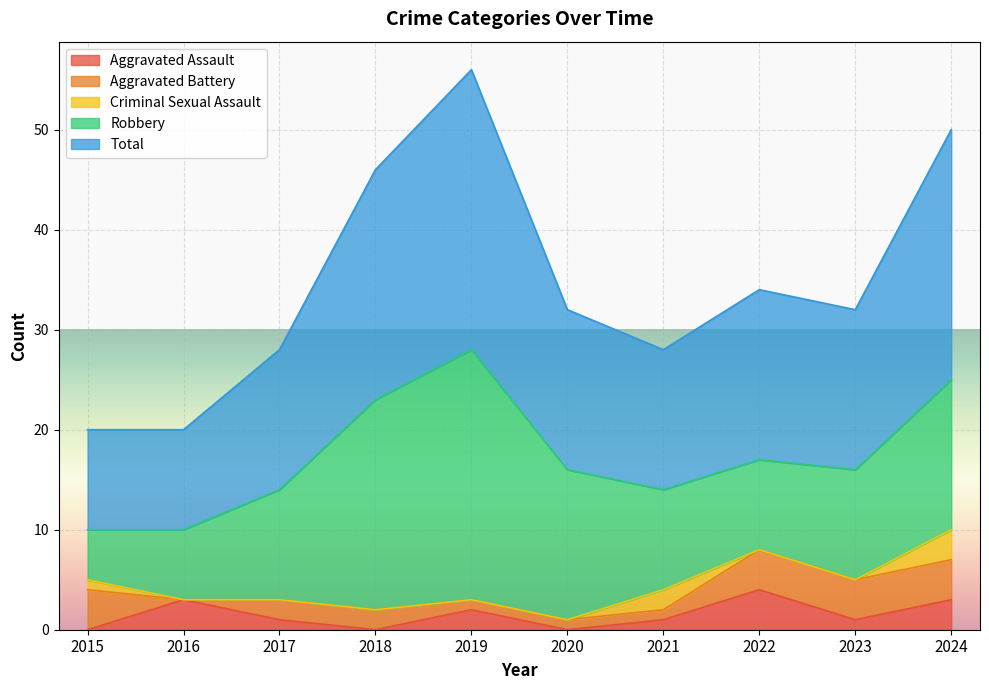

How many interior local valleys does the Total series have?

2